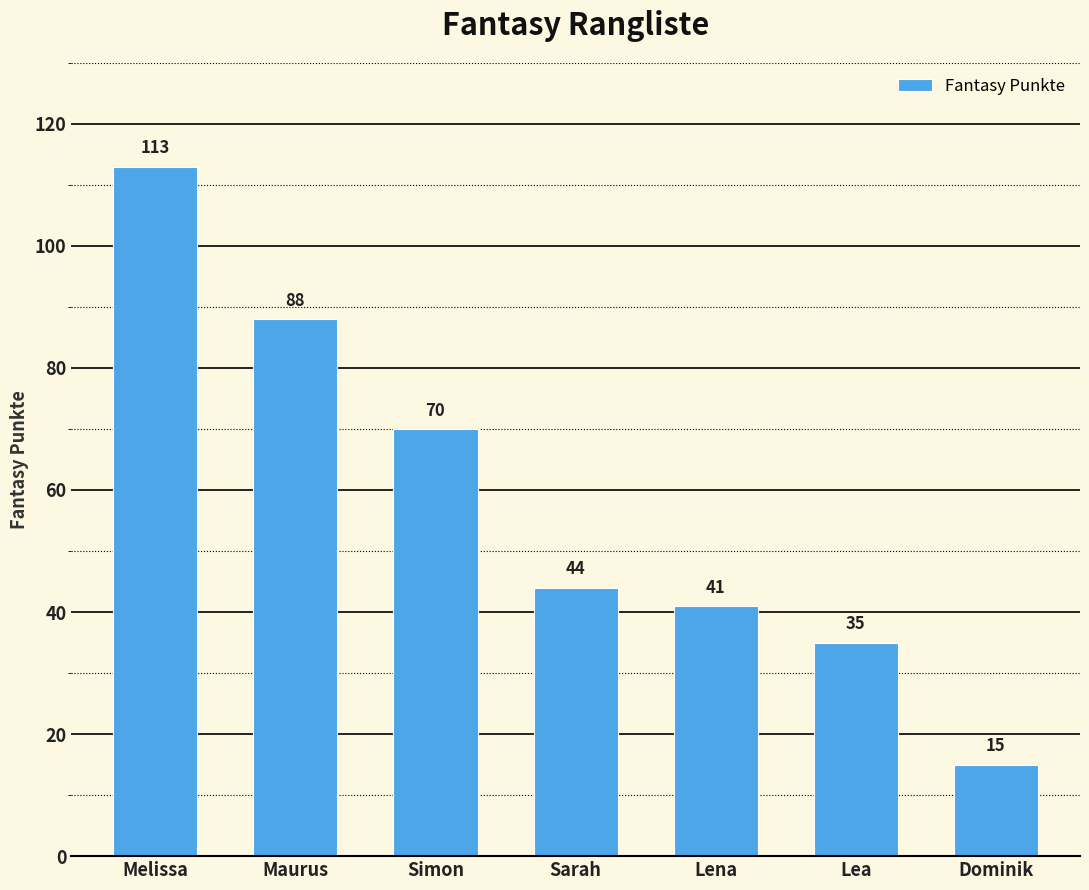

Where is the data nearest to the value 64?

Simon